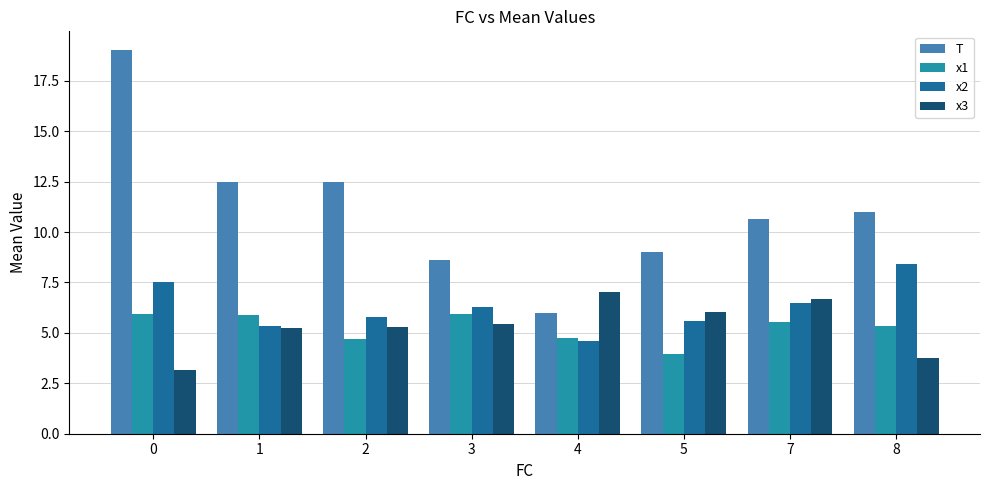

Rank the series at 8 from highest to lowest value.

T, x2, x1, x3